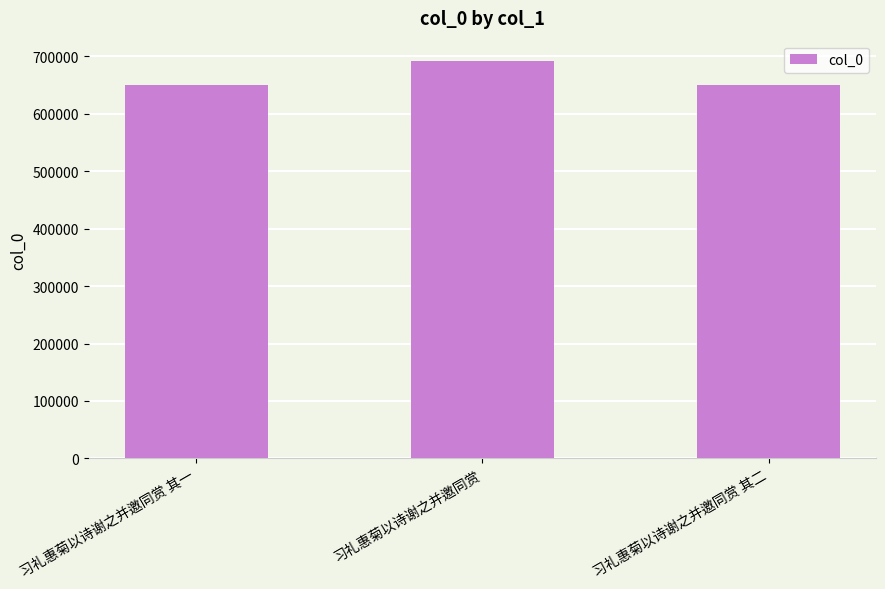

What is the smallest value displayed?

649504